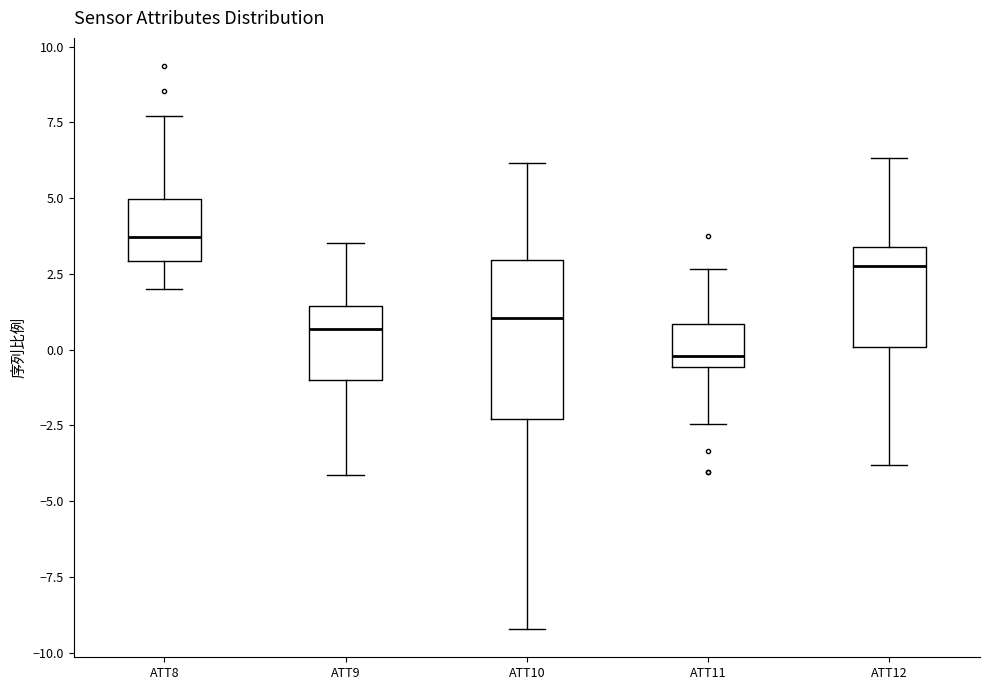

Which box has the lowest median line?

ATT11